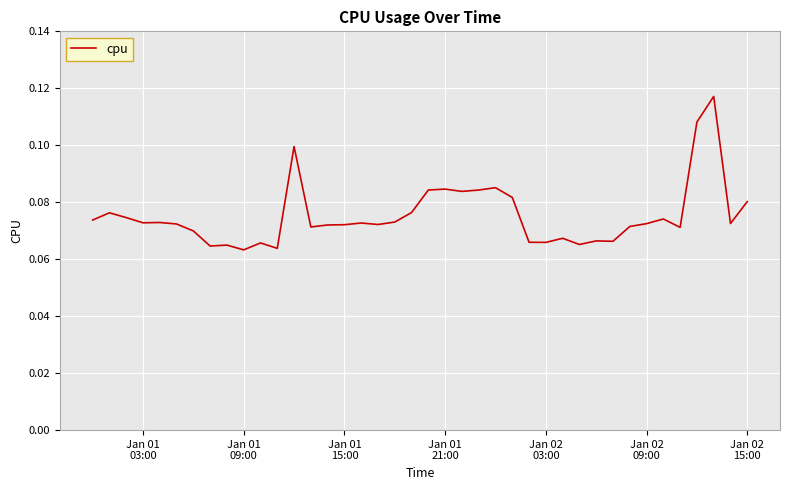

How many series are shown in this chart?

1